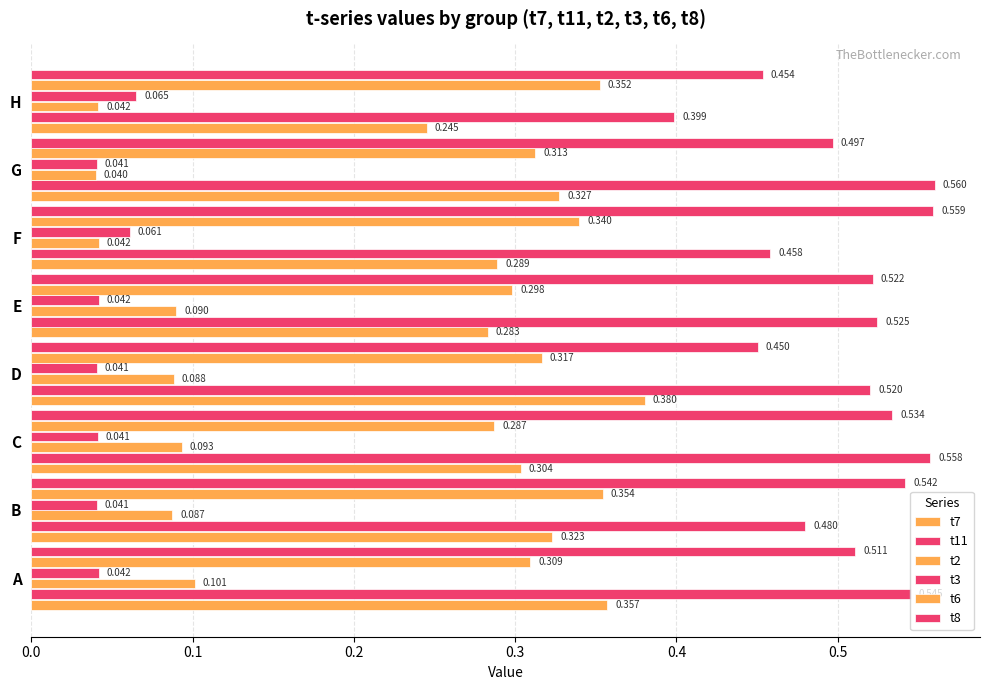

What is the difference between the second highest and second lowest values in the t6 series?

0.1